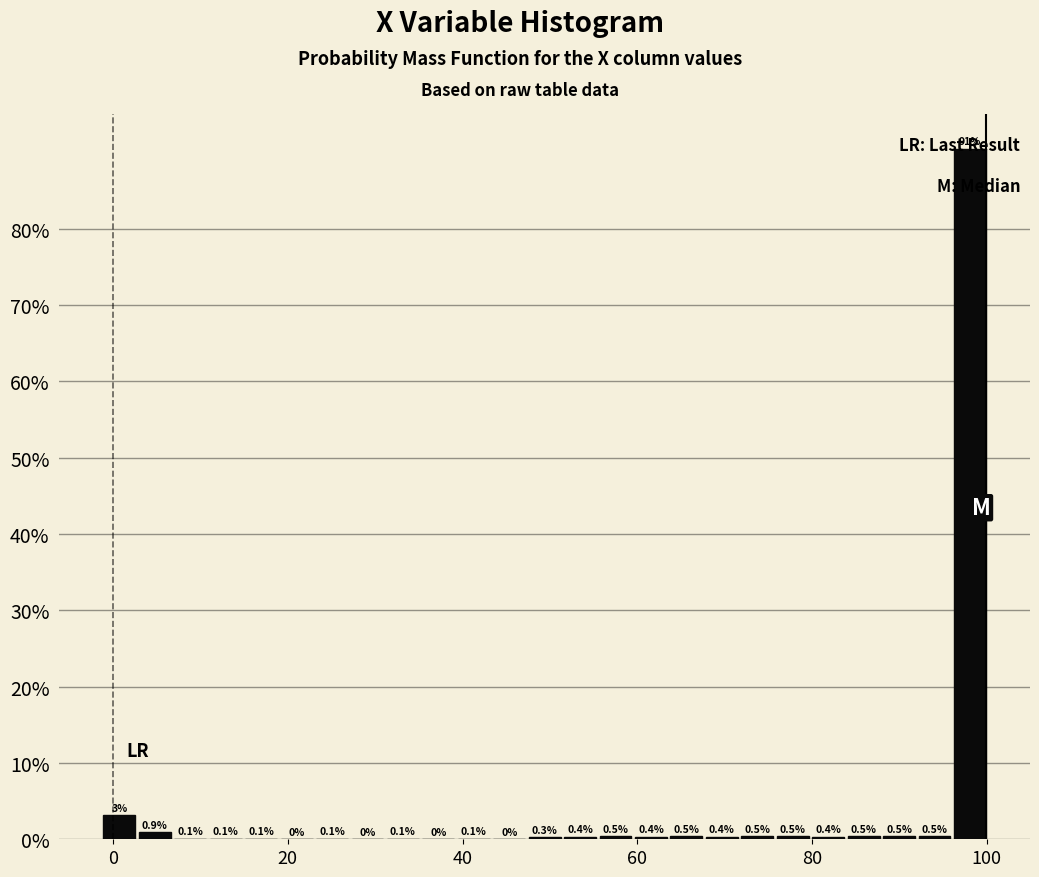

Read against the x-axis, roughly where is the centre of the tallest bar?

98